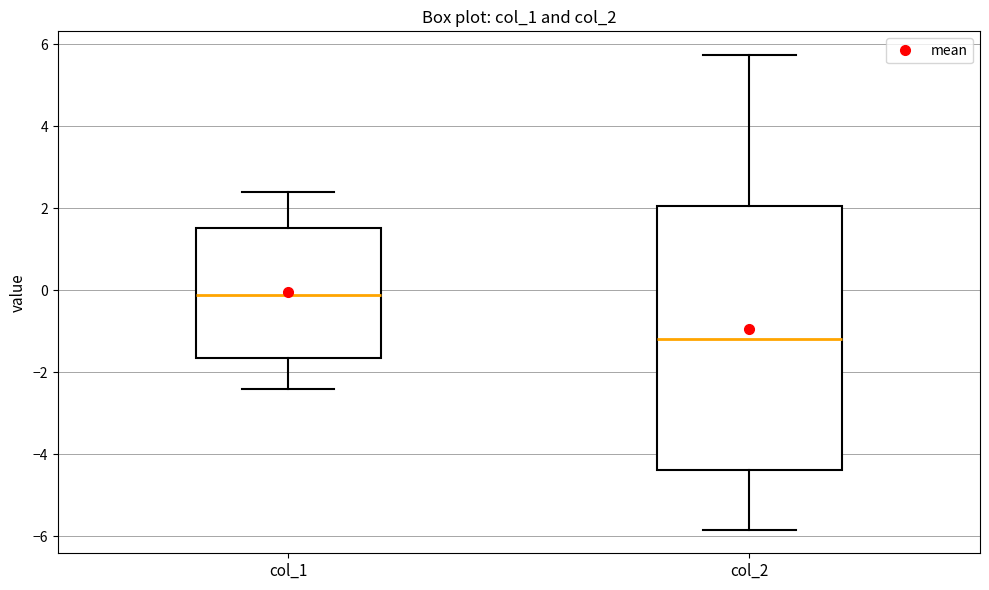

Reading left to right, read every box against the y-axis: the position of its median line, the range the box covers, and the ends of its whiskers. The values are not printed on the chart, so give them approximately, as read against the axis.

col_1: median -0.2, box -1.6 to 1.6, whiskers -2.4 to 2.4
col_2: median -1.2, box -4.4 to 2.0, whiskers -5.8 to 5.8